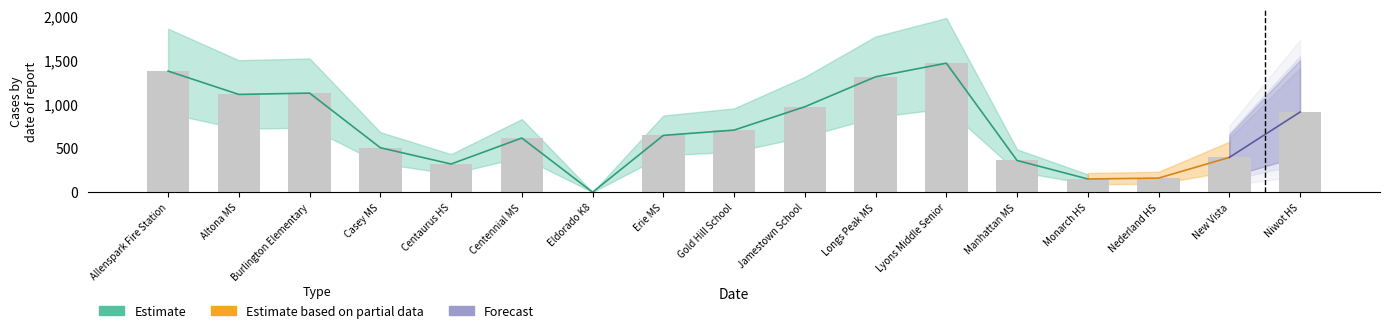

What is the approximate value at Lyons Middle Senior?

1465.0